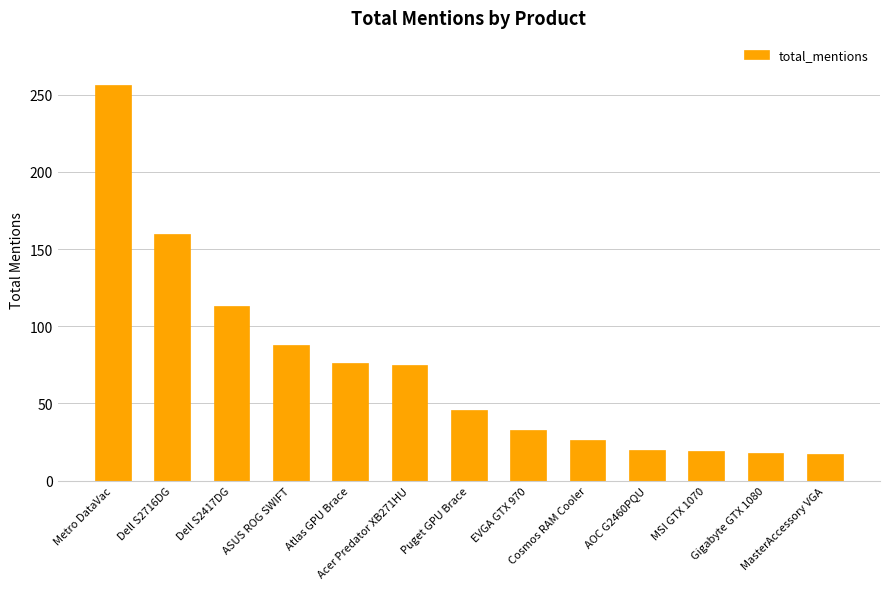

What is the value of the 8th bar from the left?

33